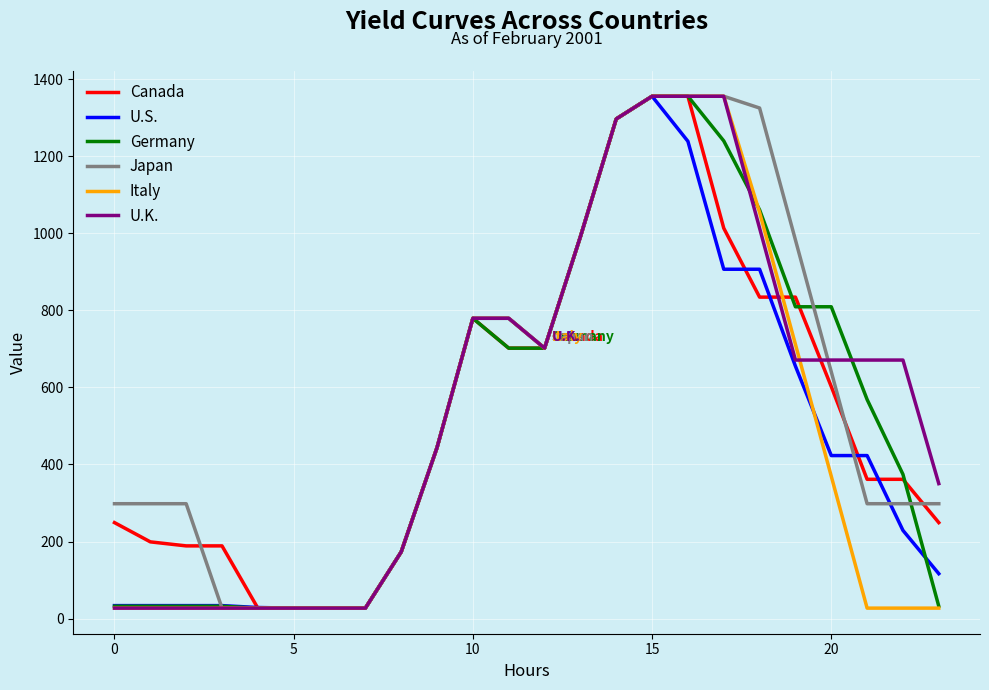

How many times do Canada and Germany cross each other?

3